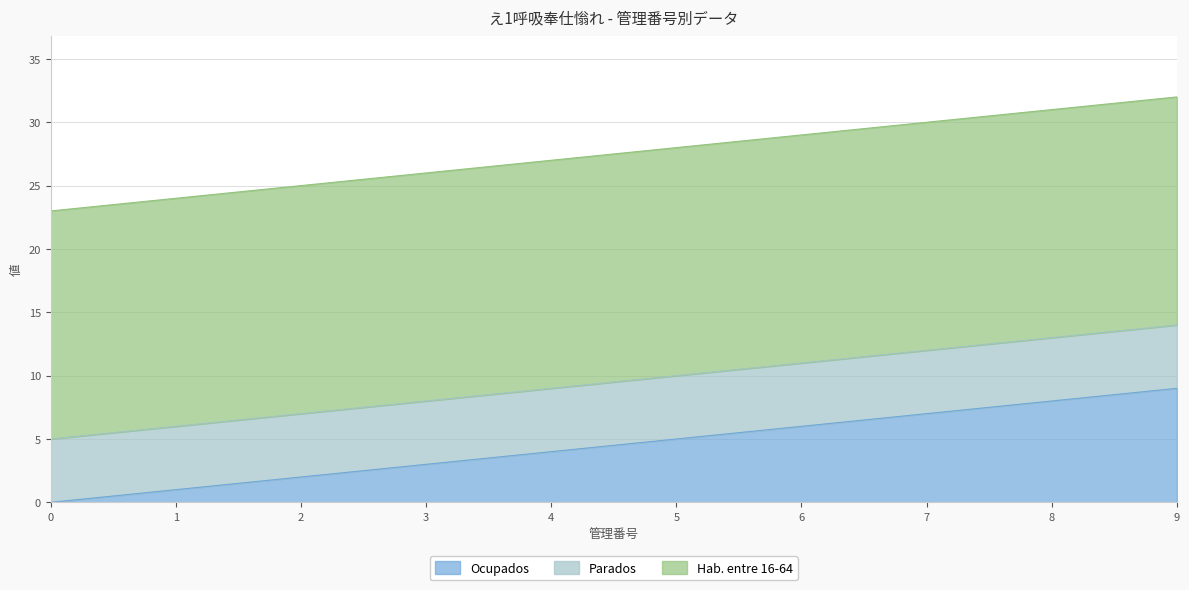

Between 7 and 2, which is larger?

7